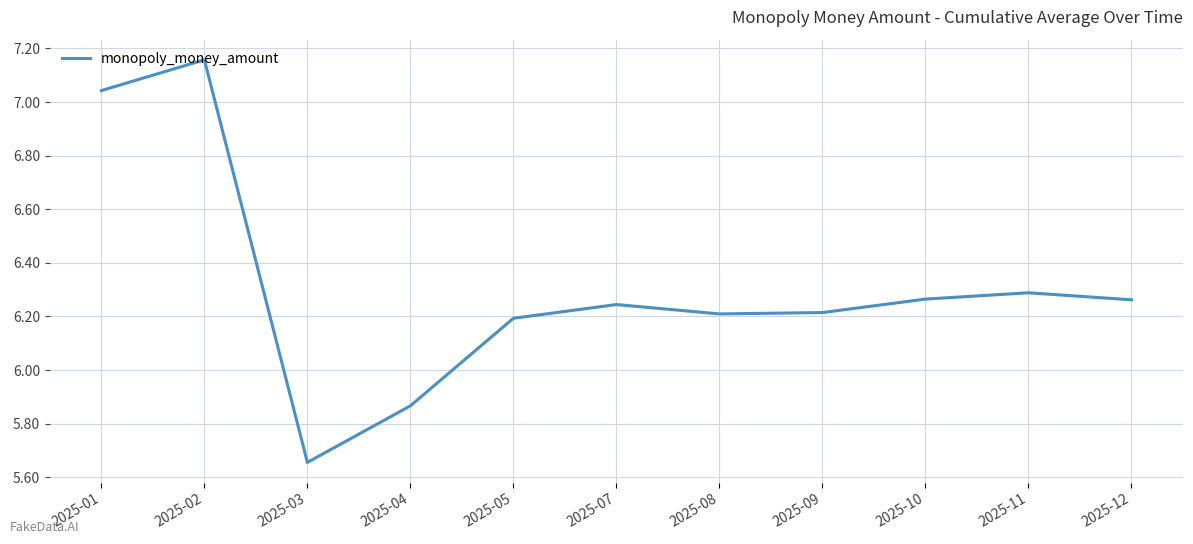

Is this an area chart (filled region under the line)?

No